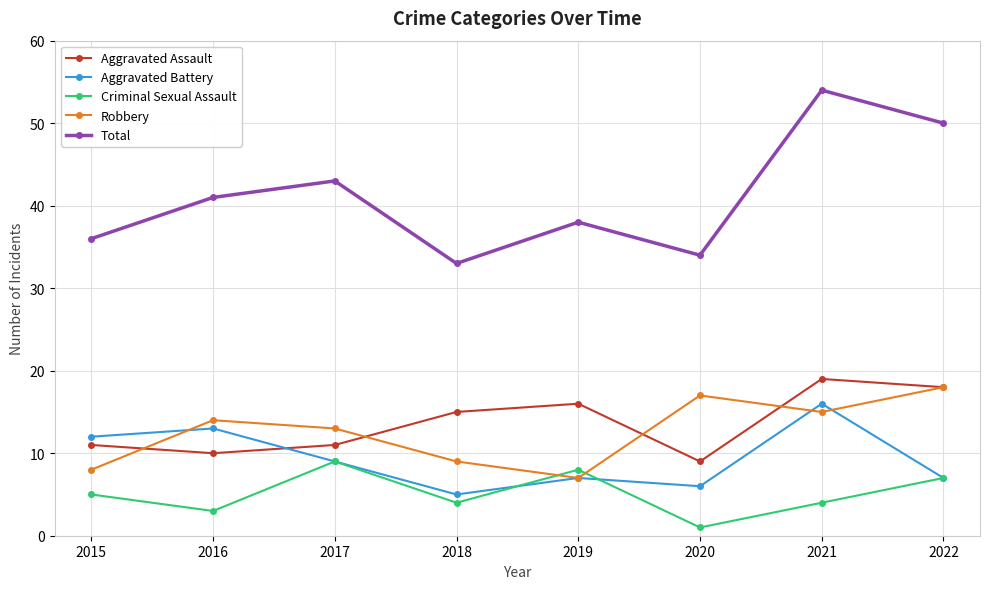

Which series has the widest spread of values?

Total